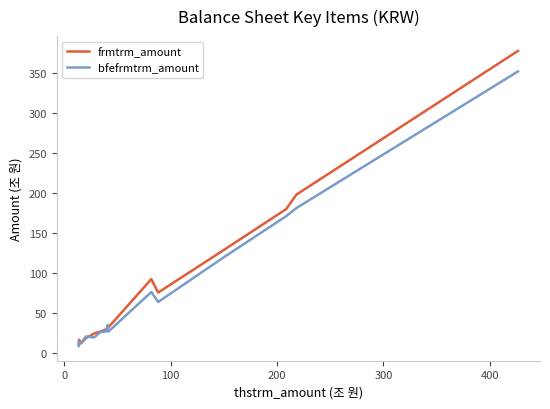

What is the lowest value of the bfefrmtrm_amount series?

8.7